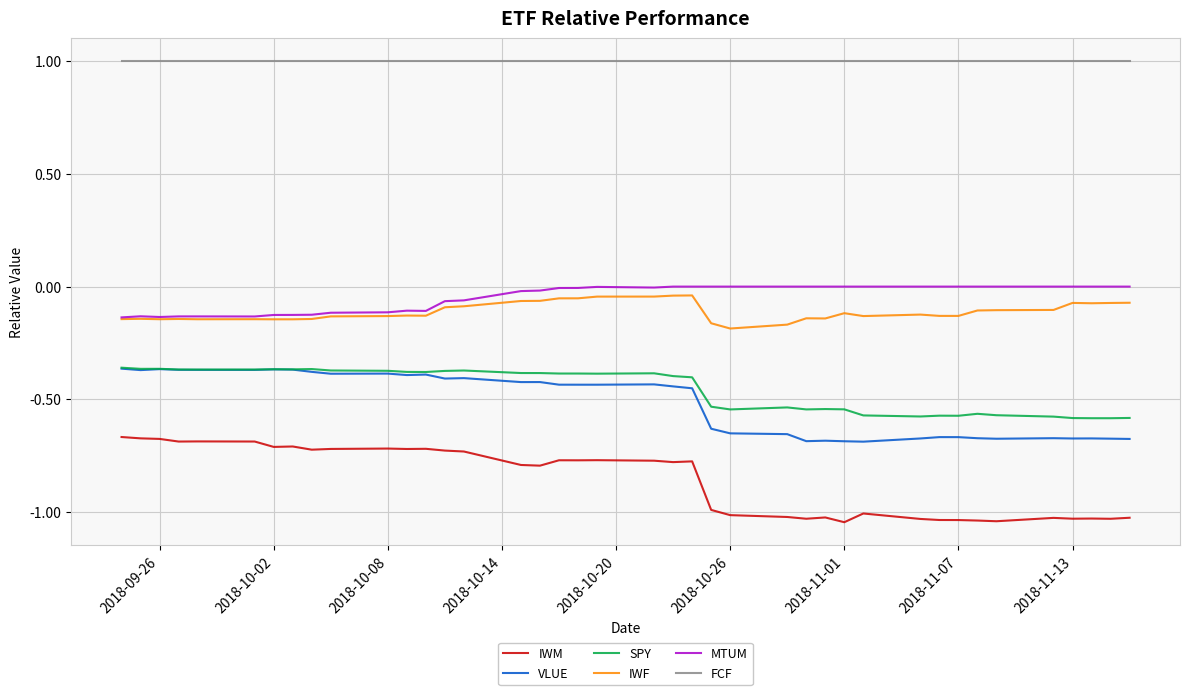

Which series has the largest range (max minus min)?

IWM